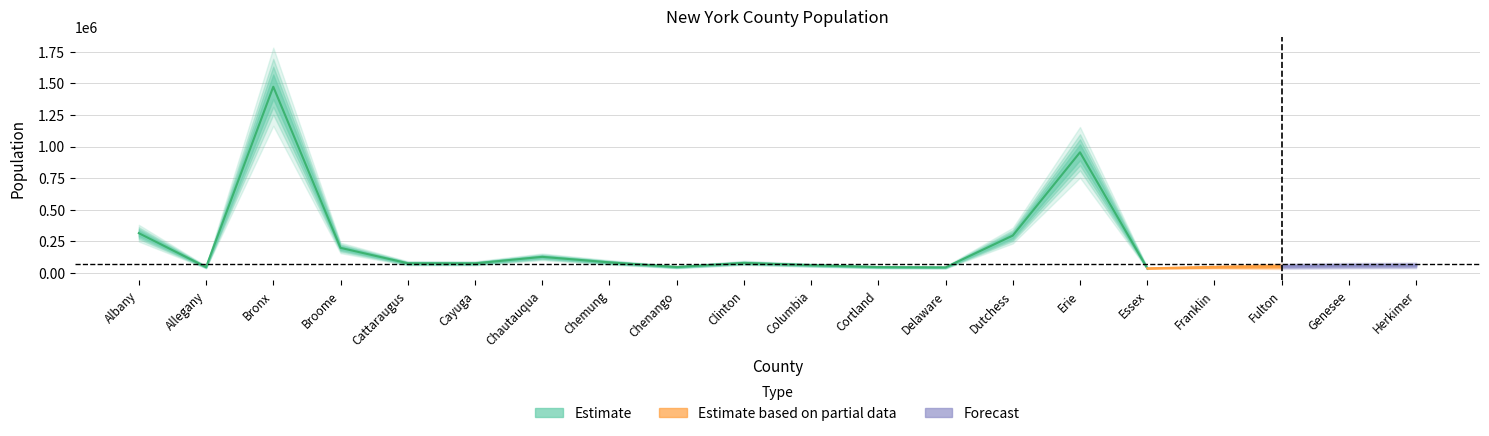

True or false: Forecast has a value of 0 at Chemung.

True